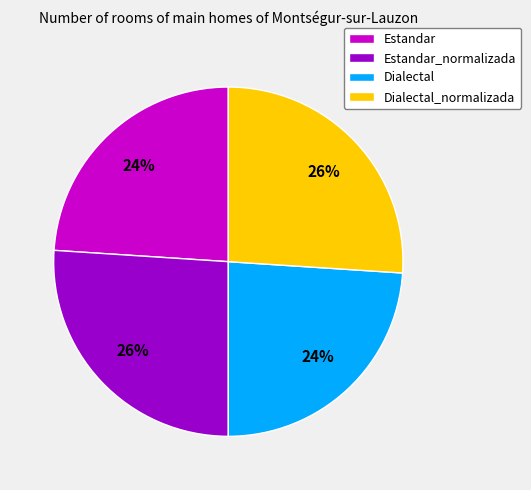

Does Estandar represent more than half of the total?

No